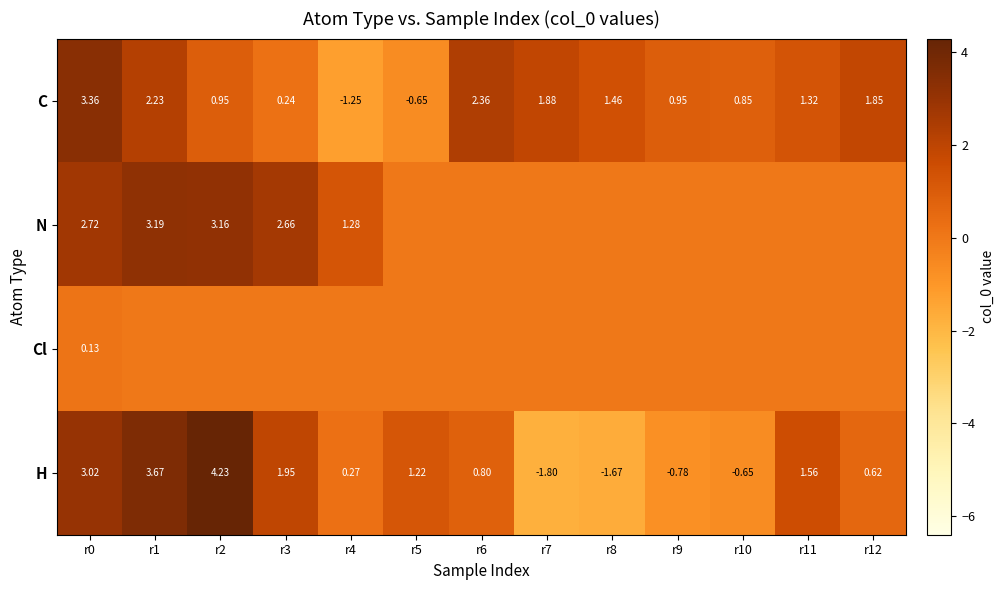

What is the difference between the highest and lowest values at r4?

2.5